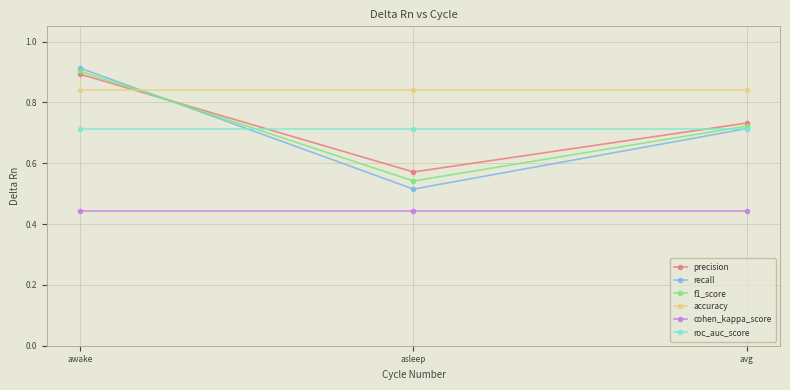

Rank the series by their maximum value, from highest to lowest.

recall, f1_score, precision, accuracy, roc_auc_score, cohen_kappa_score